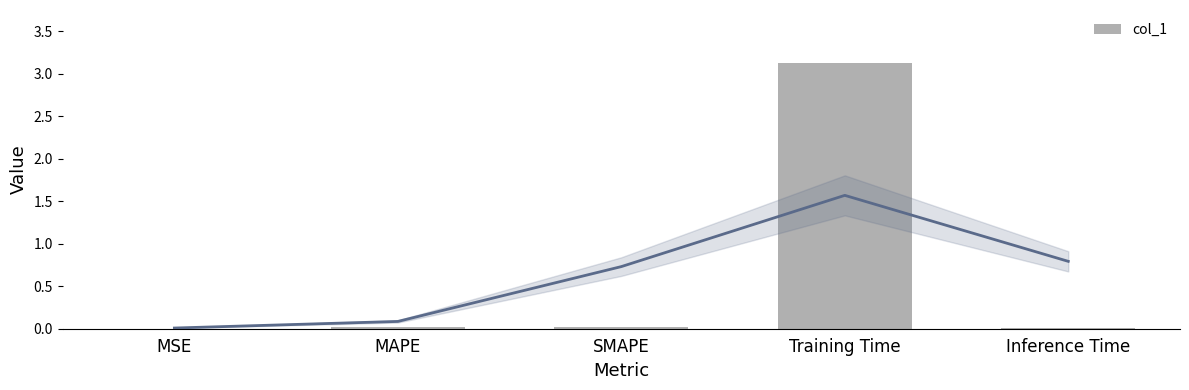

Reading left to right, transcribe all the data shown in this chart.

MSE=0.0	MAPE=0.0	SMAPE=0.0	Training Time=3.1	Inference Time=0.0